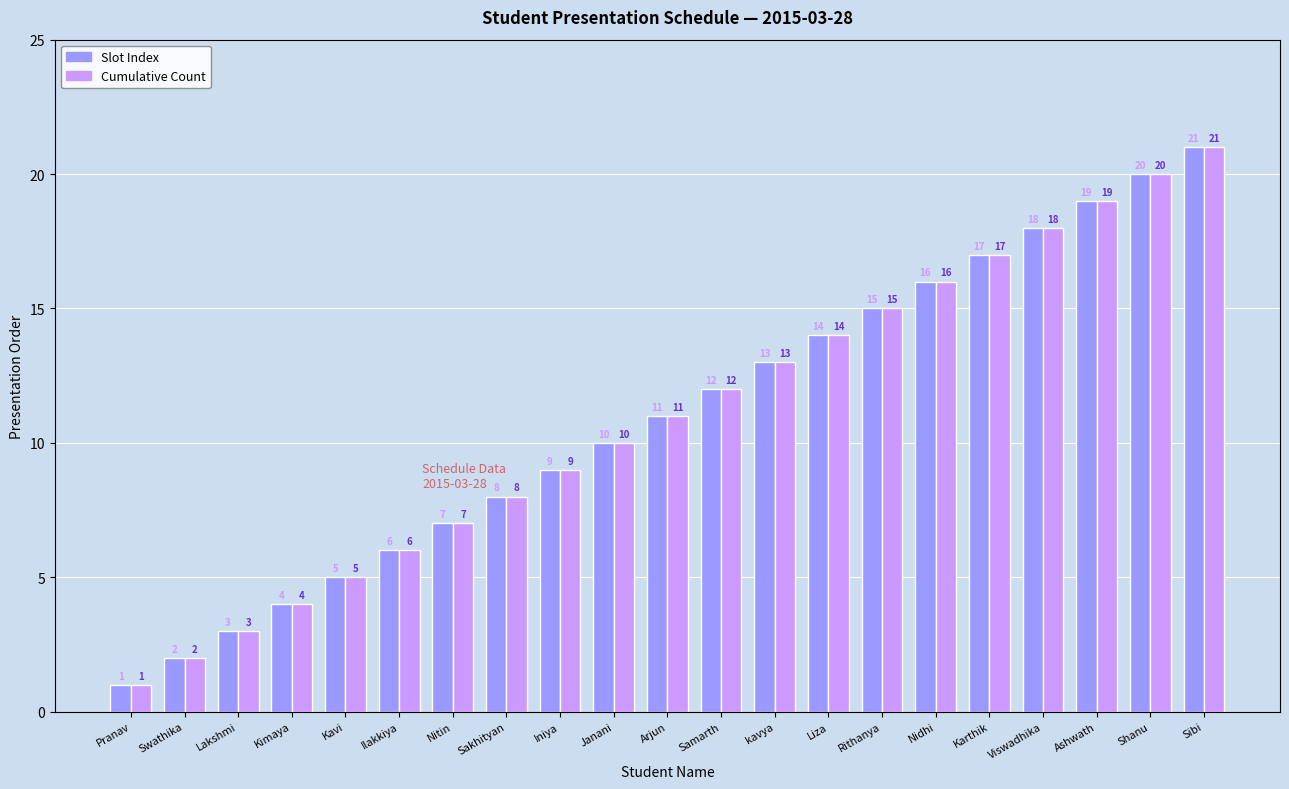

Is the value of Slot Index at Ashwath greater than the value of Cumulative Count at Shanu?

No